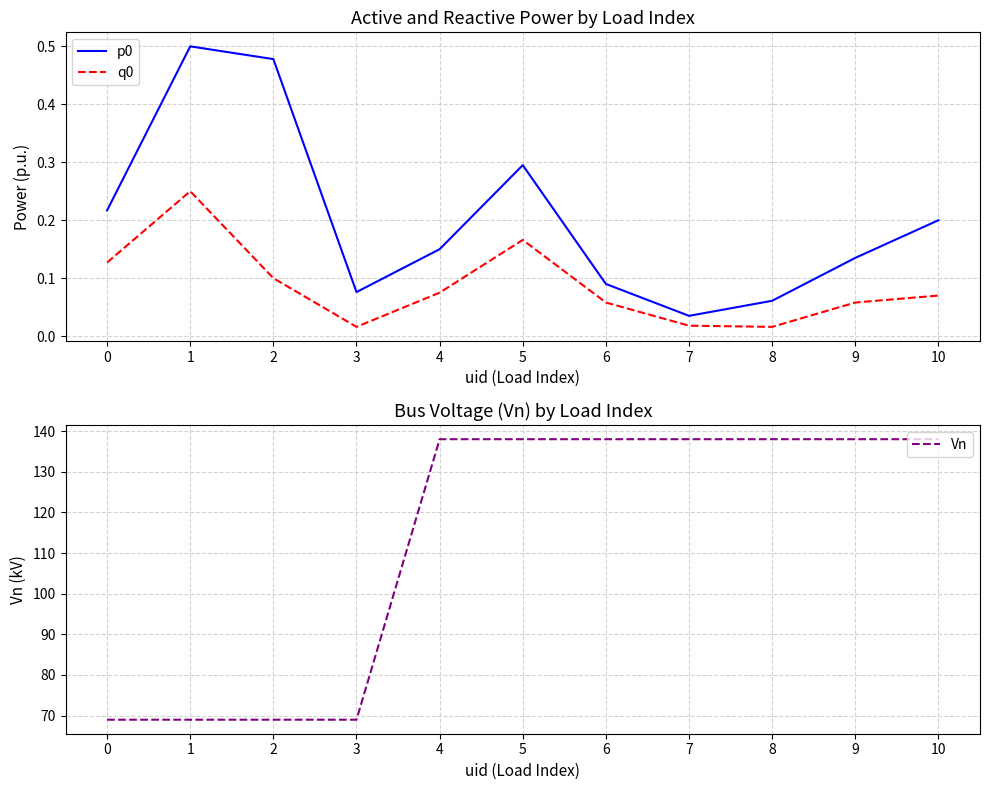

The value of p0 at 0 is 0.2. True or false?

True